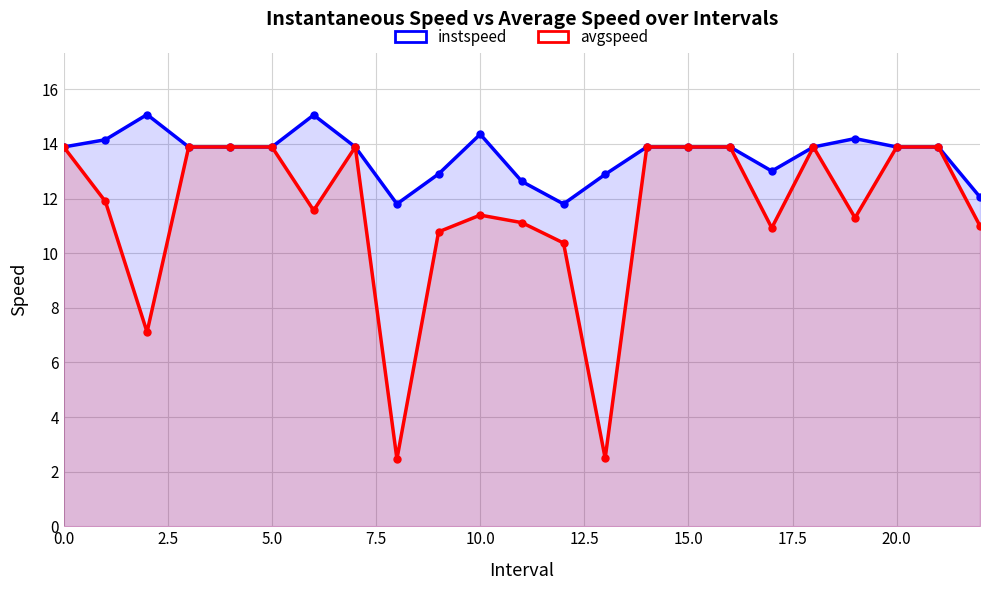

What is the value of the instspeed point at the 20th from the left?

14.2